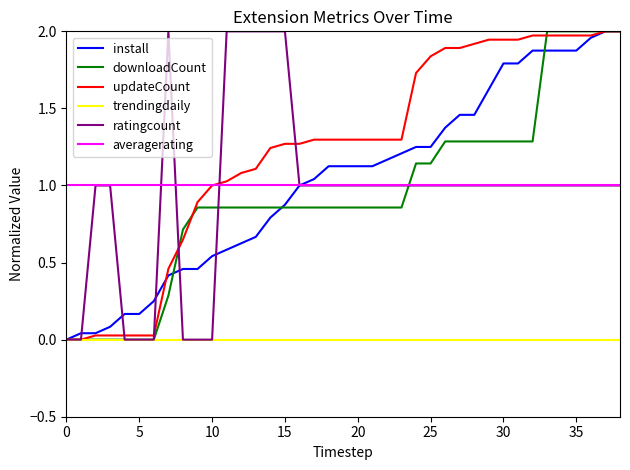

True or false: trendingdaily and averagerating cross at least once.

False